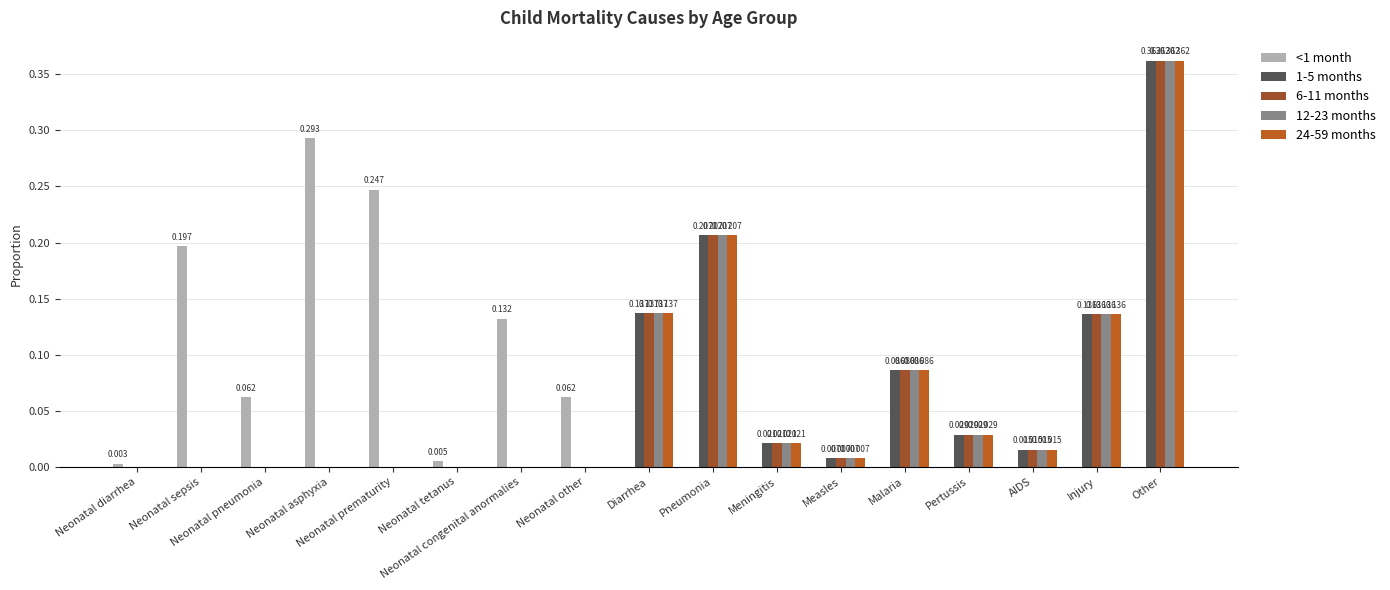

Reading right to left, list all the values displayed in this chart.

<1 month: Other=0.0	Injury=0.0	AIDS=0.0	Pertussis=0.0	Malaria=0.0	Measles=0.0	Meningitis=0.0	Pneumonia=0.0	Diarrhea=0.0	Neonatal other=0.1	Neonatal congenital anormalies=0.1	Neonatal tetanus=0.0	Neonatal prematurity=0.2	Neonatal asphyxia=0.3	Neonatal pneumonia=0.1	Neonatal sepsis=0.2	Neonatal diarrhea=0.0
1-5 months: Other=0.4	Injury=0.1	AIDS=0.0	Pertussis=0.0	Malaria=0.1	Measles=0.0	Meningitis=0.0	Pneumonia=0.2	Diarrhea=0.1	Neonatal other=0.0	Neonatal congenital anormalies=0.0	Neonatal tetanus=0.0	Neonatal prematurity=0.0	Neonatal asphyxia=0.0	Neonatal pneumonia=0.0	Neonatal sepsis=0.0	Neonatal diarrhea=0.0
6-11 months: Other=0.4	Injury=0.1	AIDS=0.0	Pertussis=0.0	Malaria=0.1	Measles=0.0	Meningitis=0.0	Pneumonia=0.2	Diarrhea=0.1	Neonatal other=0.0	Neonatal congenital anormalies=0.0	Neonatal tetanus=0.0	Neonatal prematurity=0.0	Neonatal asphyxia=0.0	Neonatal pneumonia=0.0	Neonatal sepsis=0.0	Neonatal diarrhea=0.0
12-23 months: Other=0.4	Injury=0.1	AIDS=0.0	Pertussis=0.0	Malaria=0.1	Measles=0.0	Meningitis=0.0	Pneumonia=0.2	Diarrhea=0.1	Neonatal other=0.0	Neonatal congenital anormalies=0.0	Neonatal tetanus=0.0	Neonatal prematurity=0.0	Neonatal asphyxia=0.0	Neonatal pneumonia=0.0	Neonatal sepsis=0.0	Neonatal diarrhea=0.0
24-59 months: Other=0.4	Injury=0.1	AIDS=0.0	Pertussis=0.0	Malaria=0.1	Measles=0.0	Meningitis=0.0	Pneumonia=0.2	Diarrhea=0.1	Neonatal other=0.0	Neonatal congenital anormalies=0.0	Neonatal tetanus=0.0	Neonatal prematurity=0.0	Neonatal asphyxia=0.0	Neonatal pneumonia=0.0	Neonatal sepsis=0.0	Neonatal diarrhea=0.0